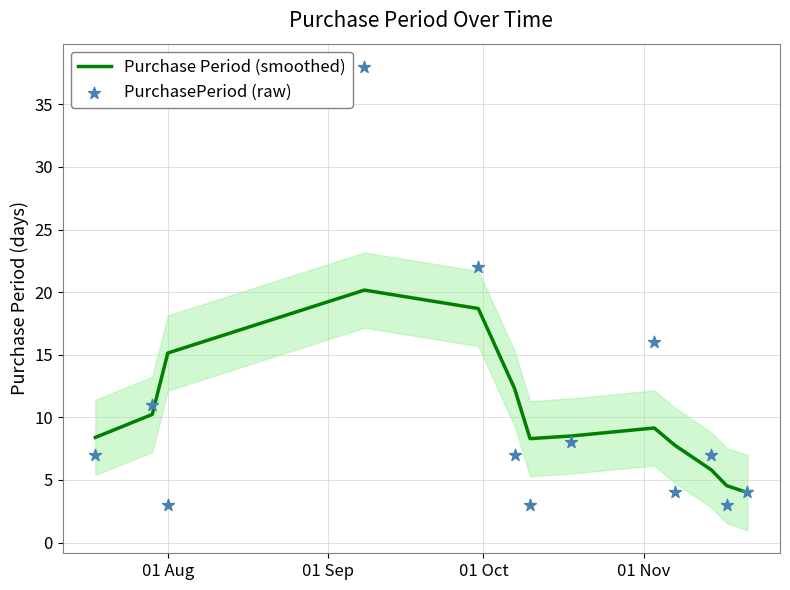

Which series has the largest total across all categories?

Purchase Period (smoothed)